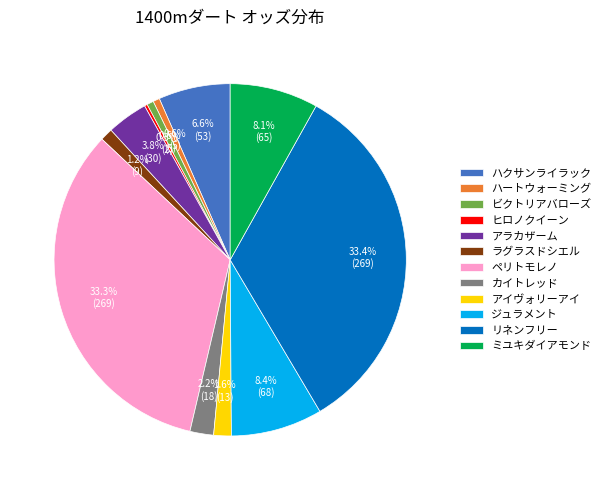

Between ミユキダイアモンド and カイトレッド, which is larger?

ミユキダイアモンド